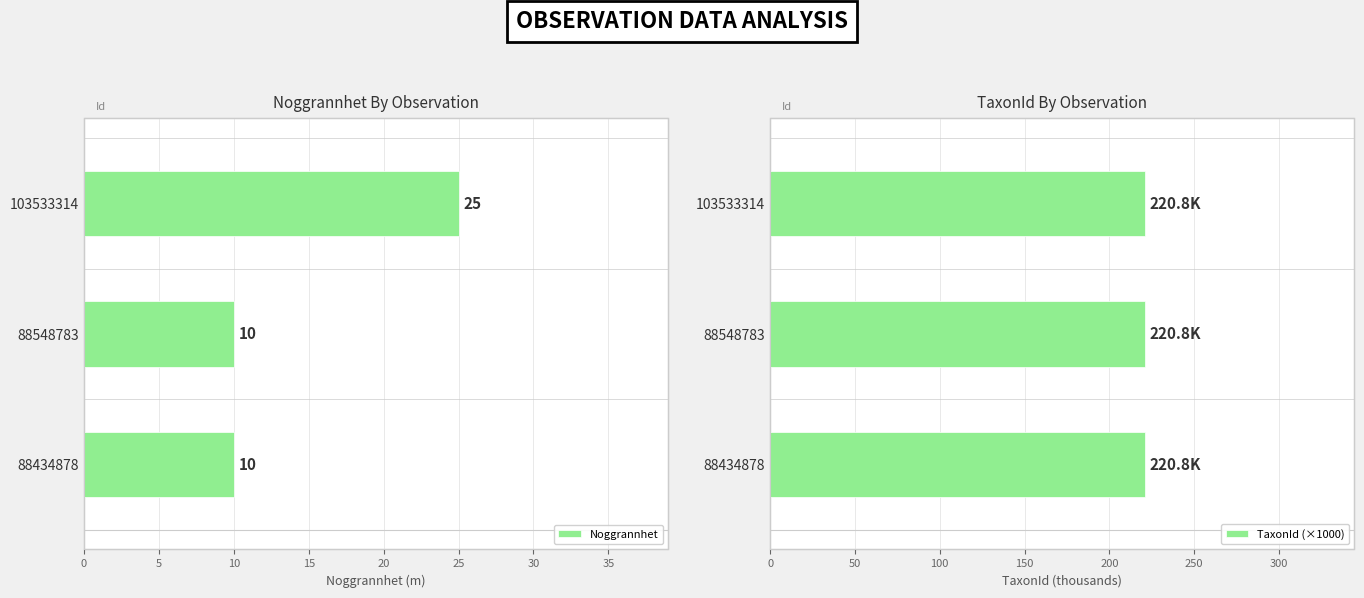

What is the sum of all Noggrannhet values?

45